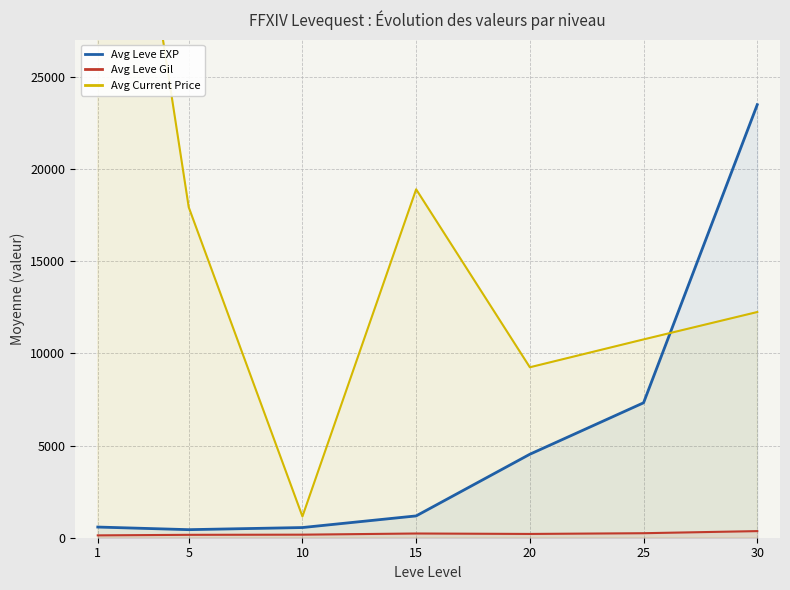

Rank the series by their maximum value, from highest to lowest.

Avg Current Price, Avg Leve EXP, Avg Leve Gil